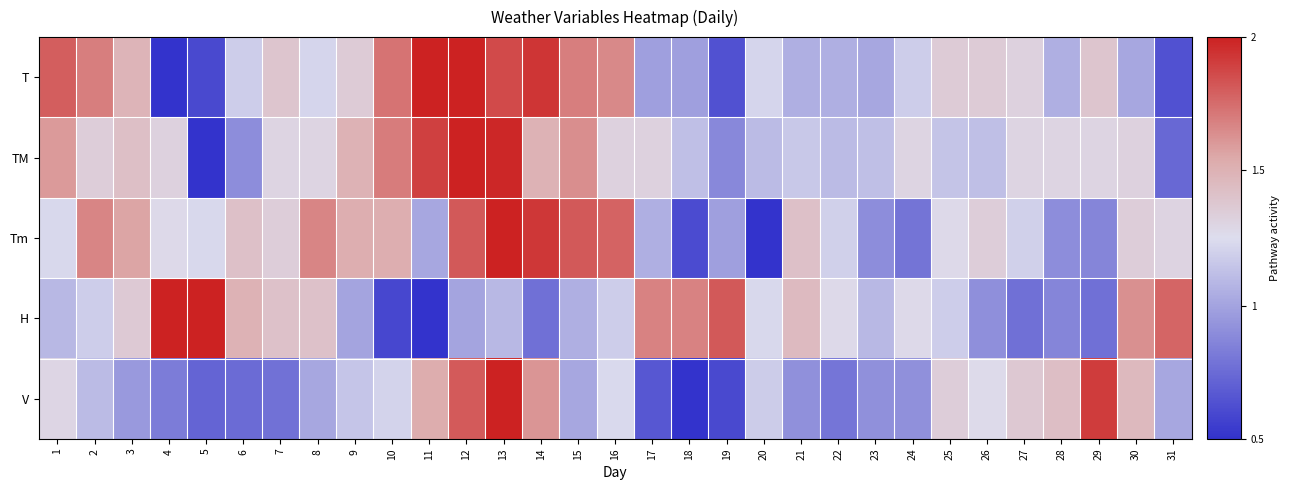

Between 16 and 26, which series saw the biggest shift?

Tm